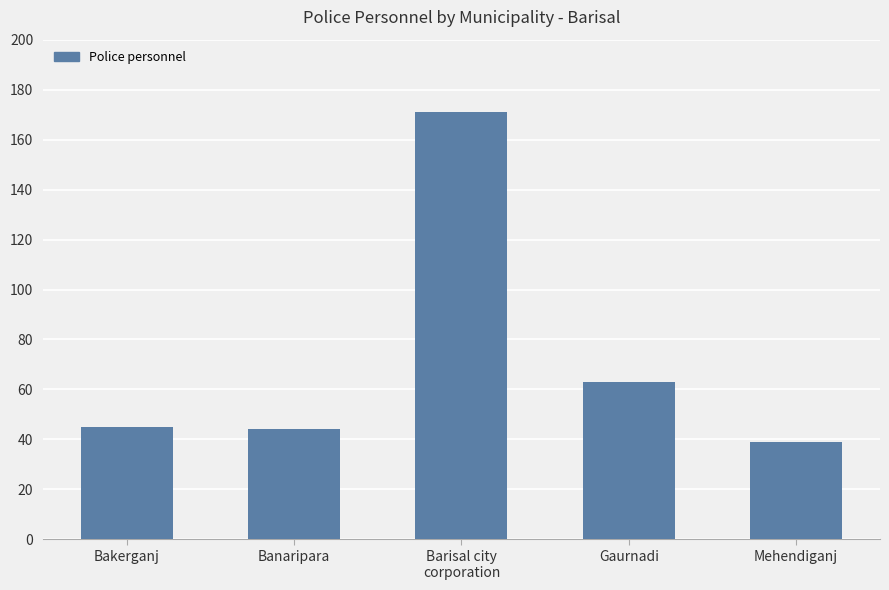

Reading right to left, what are all the values shown in this chart?

Mehendiganj=39	Gaurnadi=63	Barisal city
corporation=171	Banaripara=44	Bakerganj=45